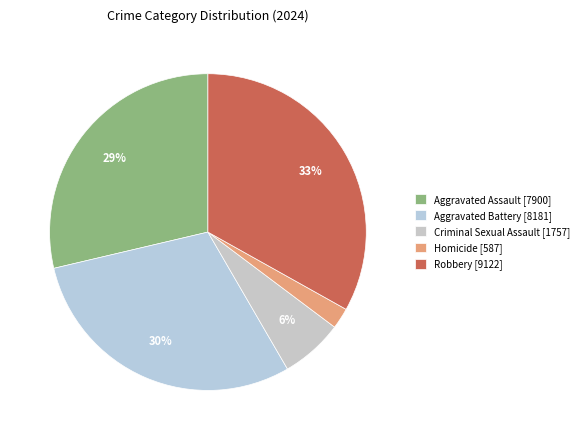

To the nearest percent, what is the combined percentage of Homicide and Robbery?

35%